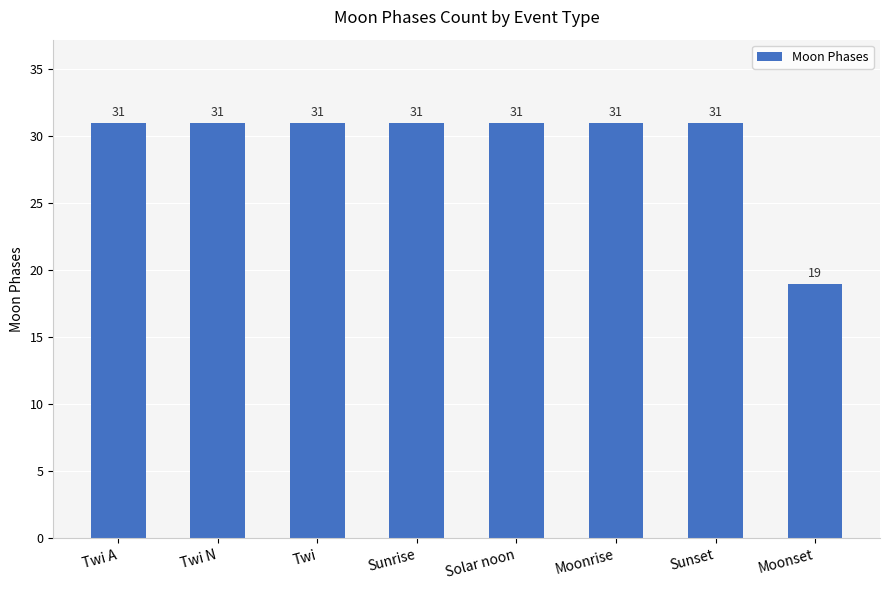

The value at Moonrise is 31. True or false?

True